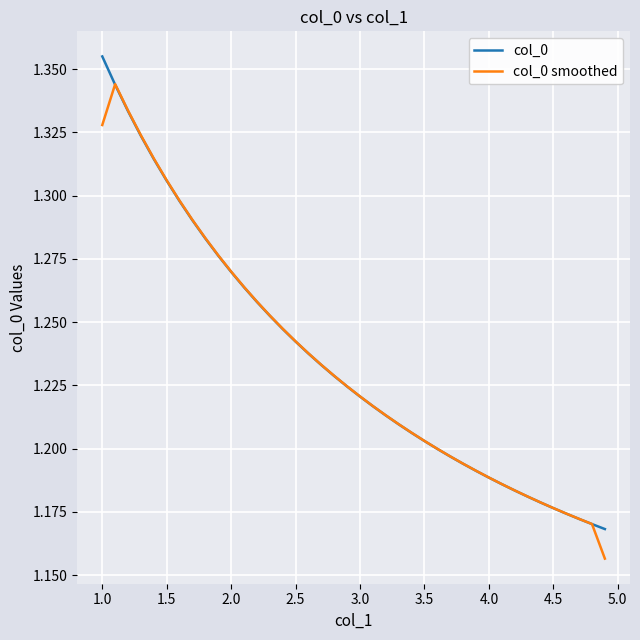

List the series in order of their peak value, highest first.

col_0, col_0 smoothed